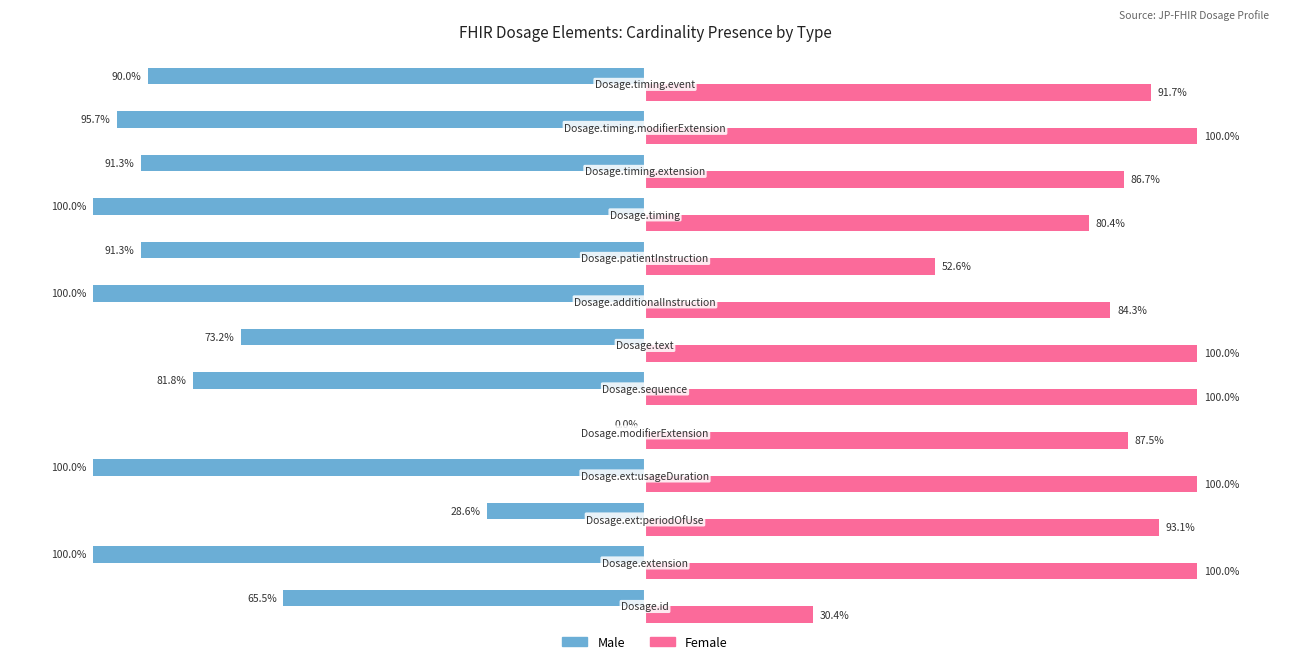

Which series has the largest total across all categories?

Female